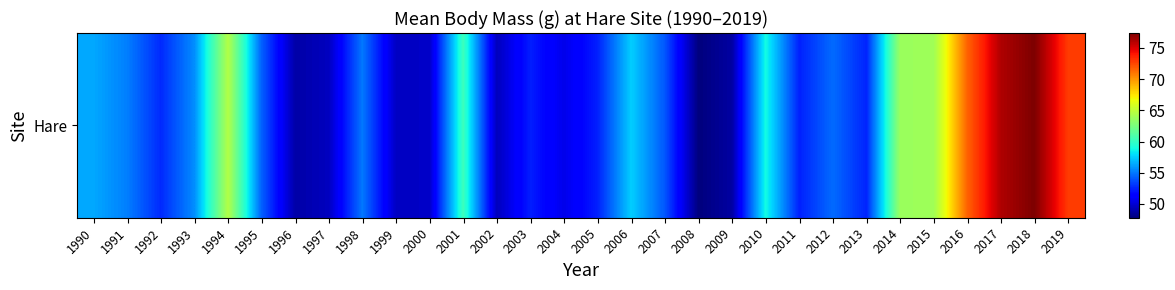

The value at 1992 is 94.7. True or false?

False